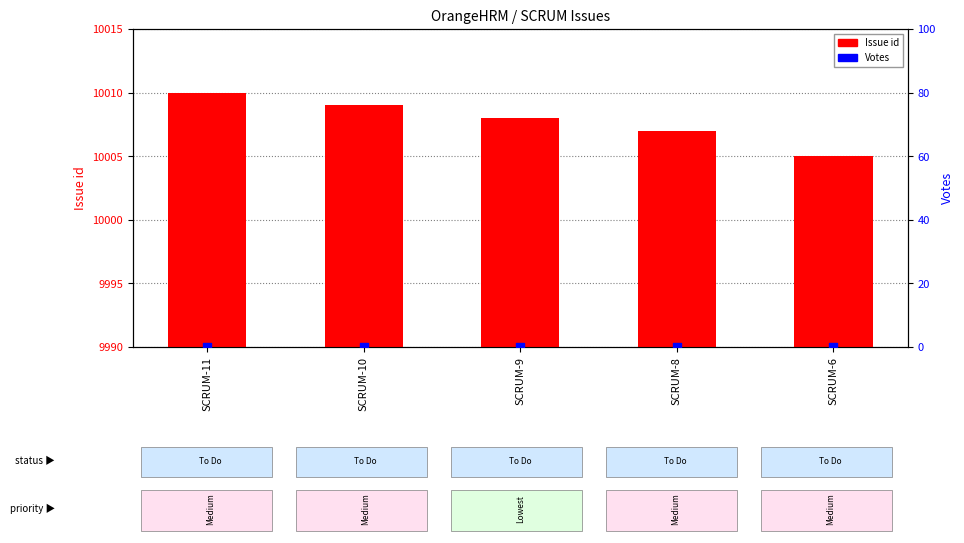

Which series has the largest Y range (max minus min)?

Issue id